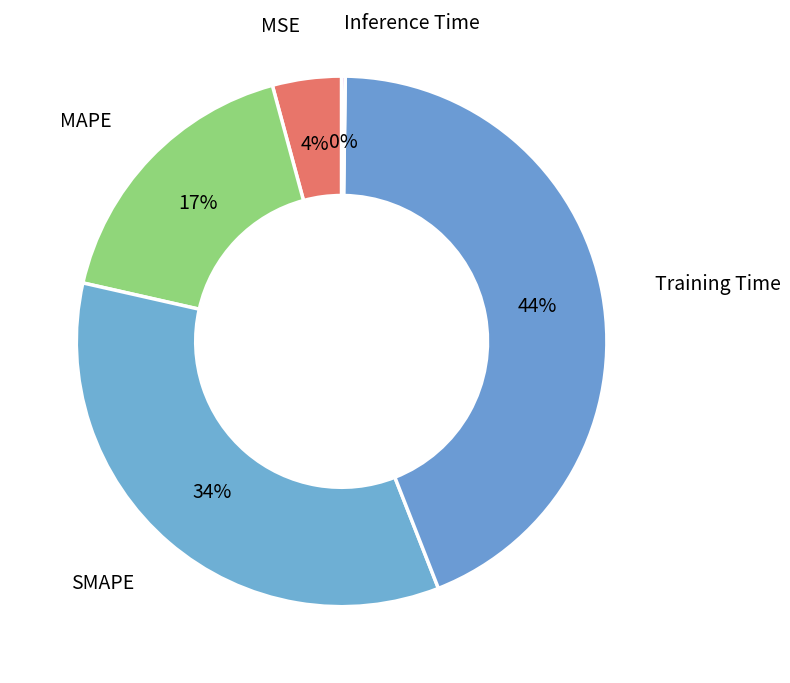

Does MSE account for over 50% of the chart?

No